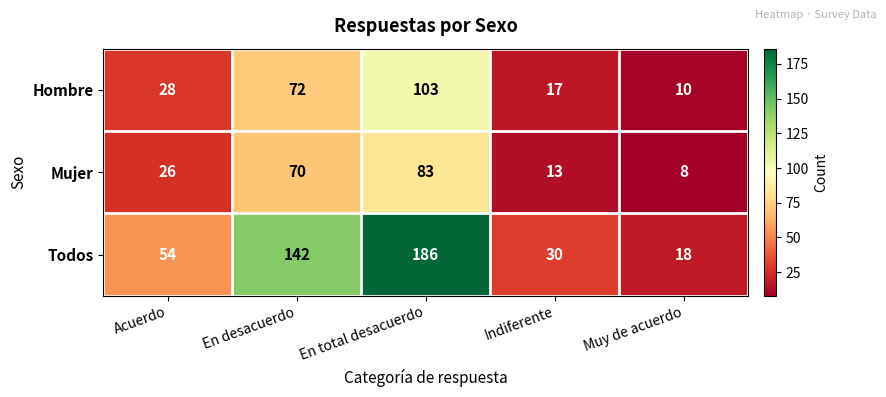

What is the difference between the maximum and minimum values in the Hombre series?

93